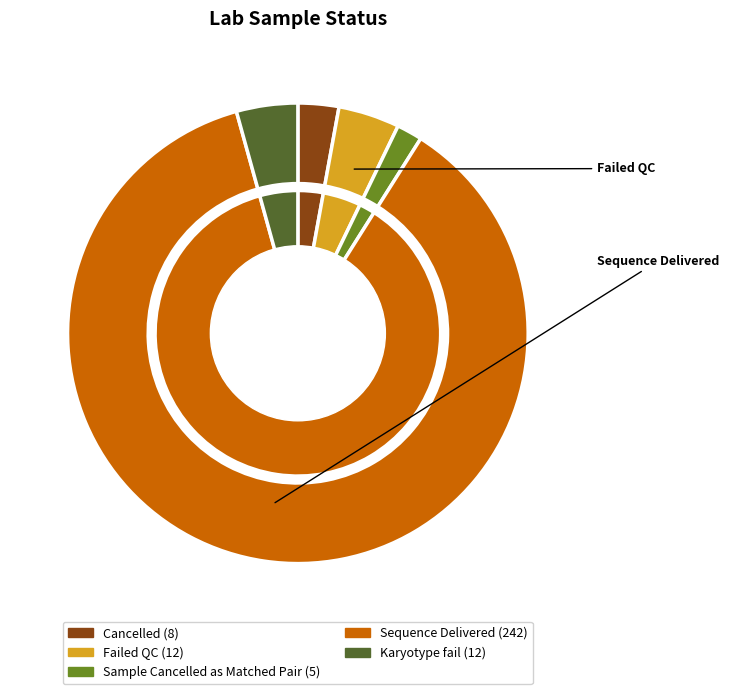

Which category has the biggest portion of the pie?

Sequence Delivered